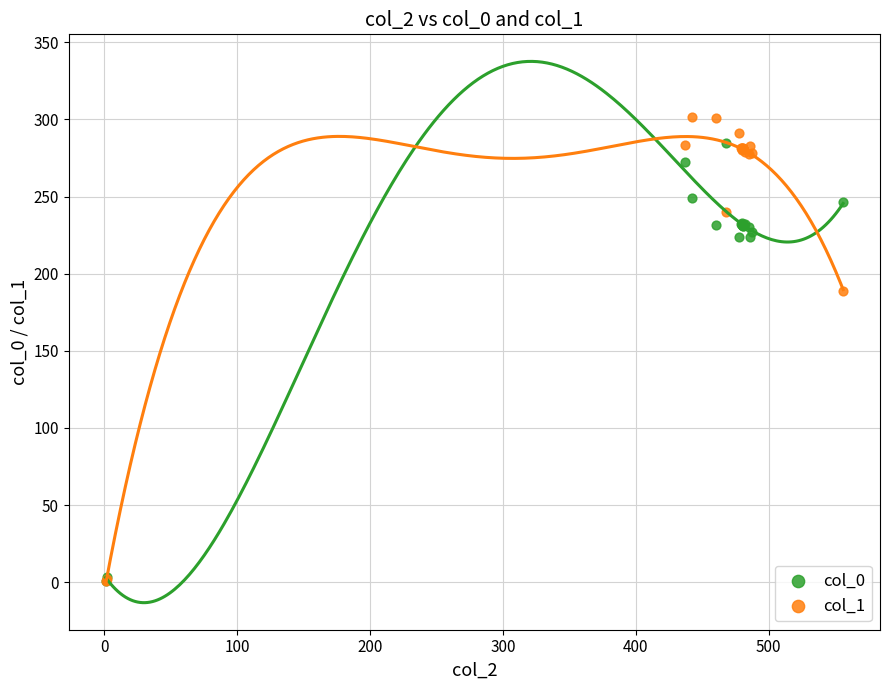

Which series contains the highest Y value?

col_1